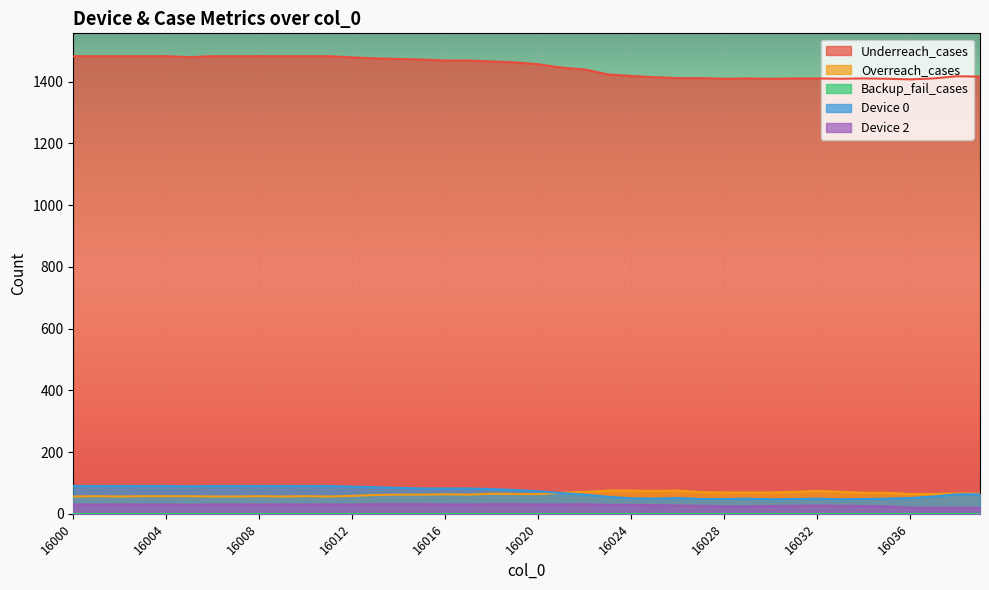

At which label is Underreach_cases closest to 1444?

16021